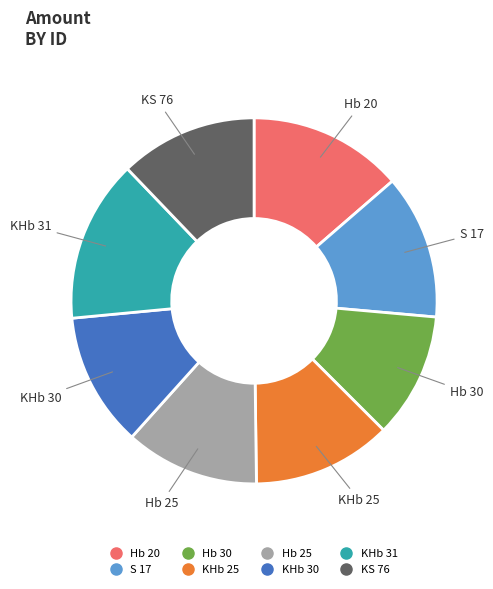

Approximately how many times larger is the value at S 17 compared to KHb 31?

0.9